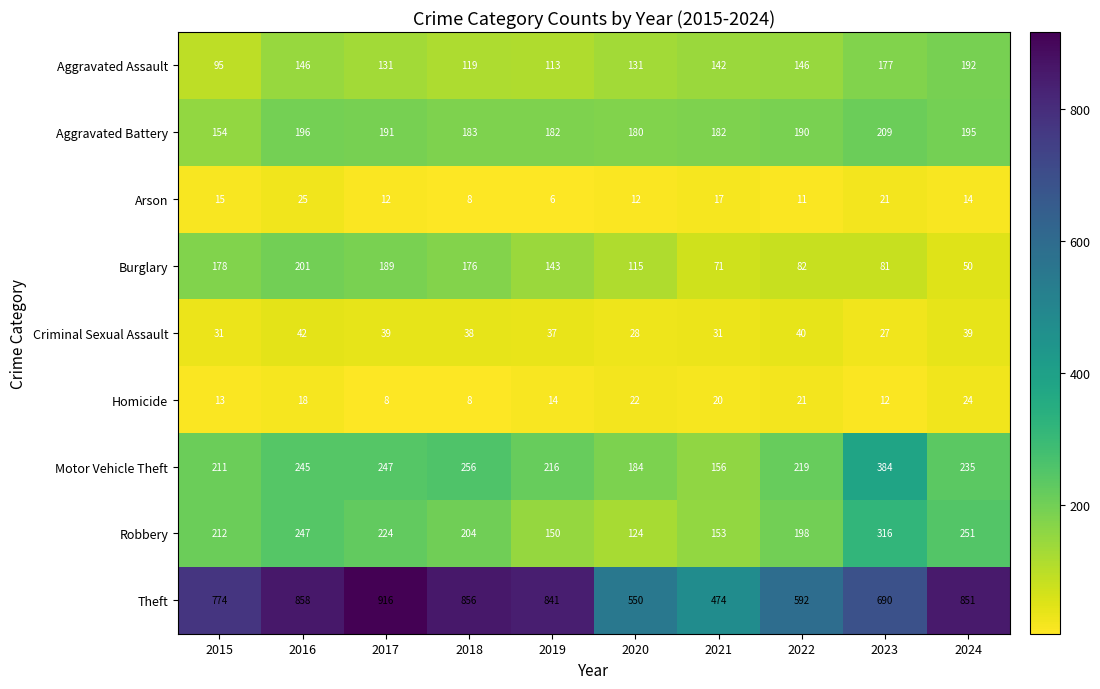

Rank the series by their maximum value, from lowest to highest.

Homicide, Arson, Criminal Sexual Assault, Aggravated Assault, Burglary, Aggravated Battery, Robbery, Motor Vehicle Theft, Theft